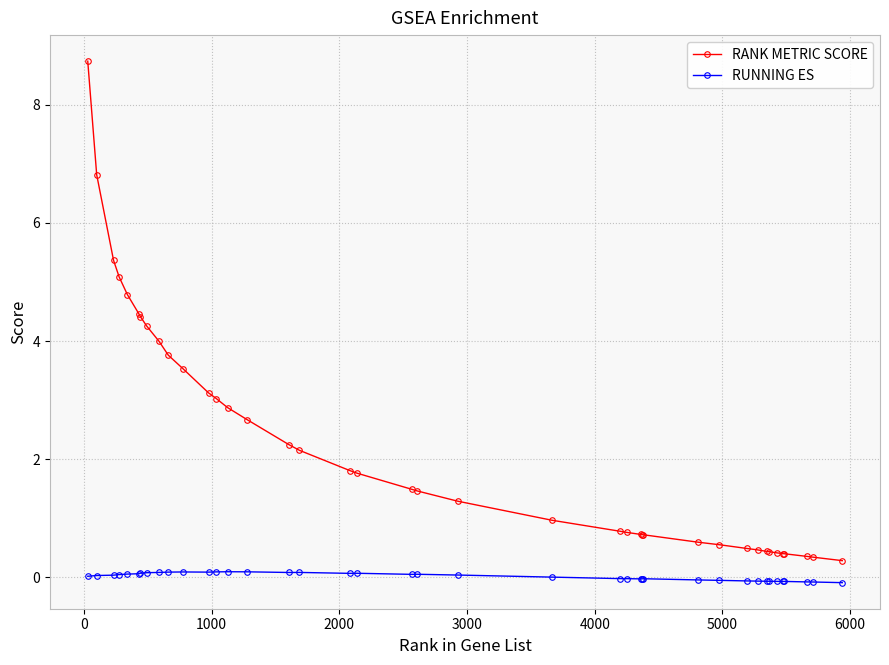

True or false: RANK METRIC SCORE and RUNNING ES cross at least once.

False